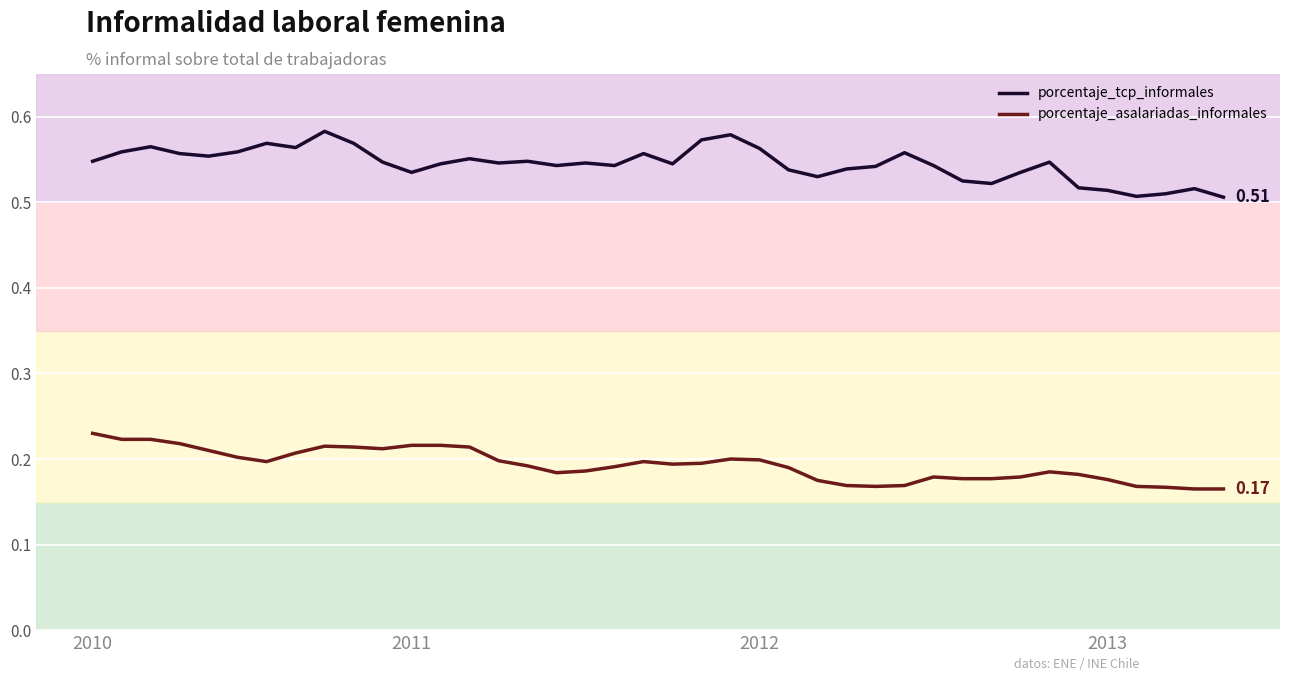

List the series in order of their peak value, highest first.

porcentaje_tcp_informales, porcentaje_asalariadas_informales